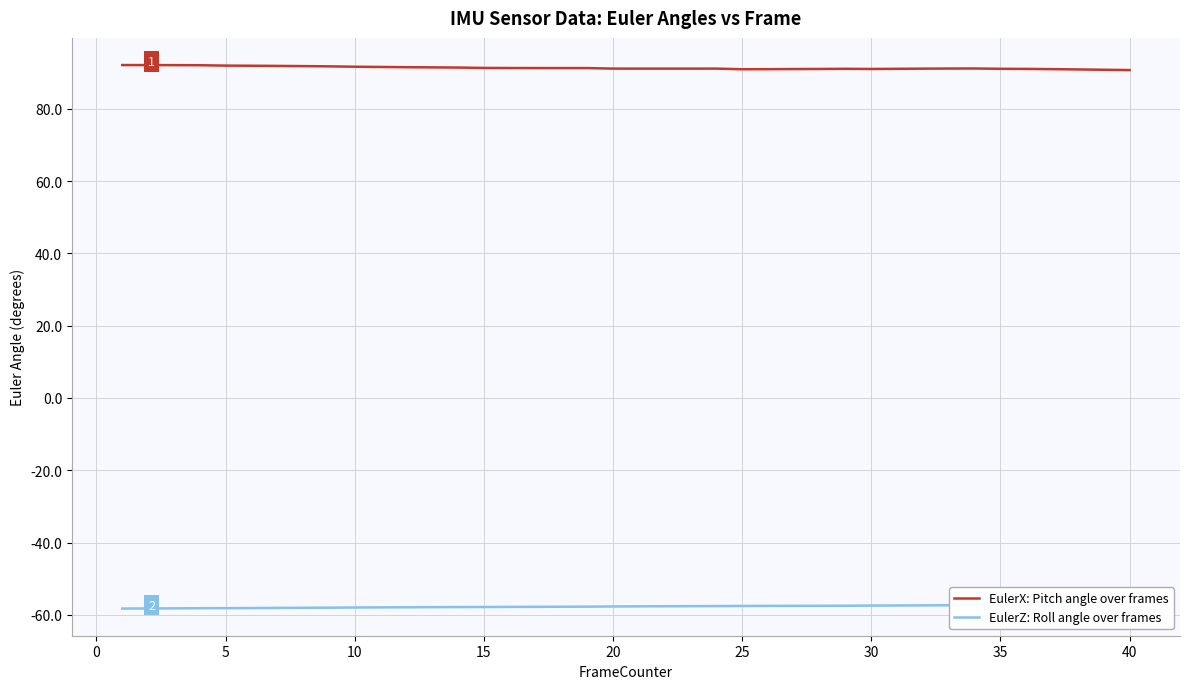

Is the value of EulerX: Pitch angle over frames at 30 greater than the value of EulerZ: Roll angle over frames at 35?

Yes